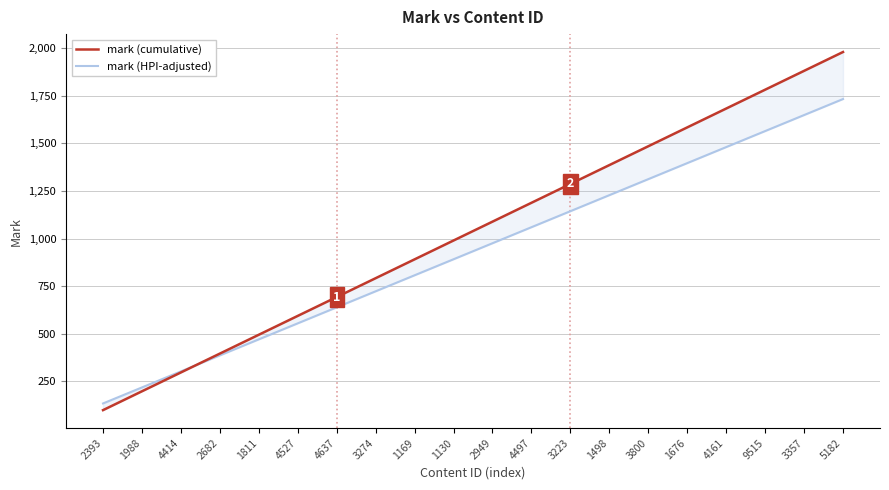

Which has a higher value, 1130 or 4527?

1130